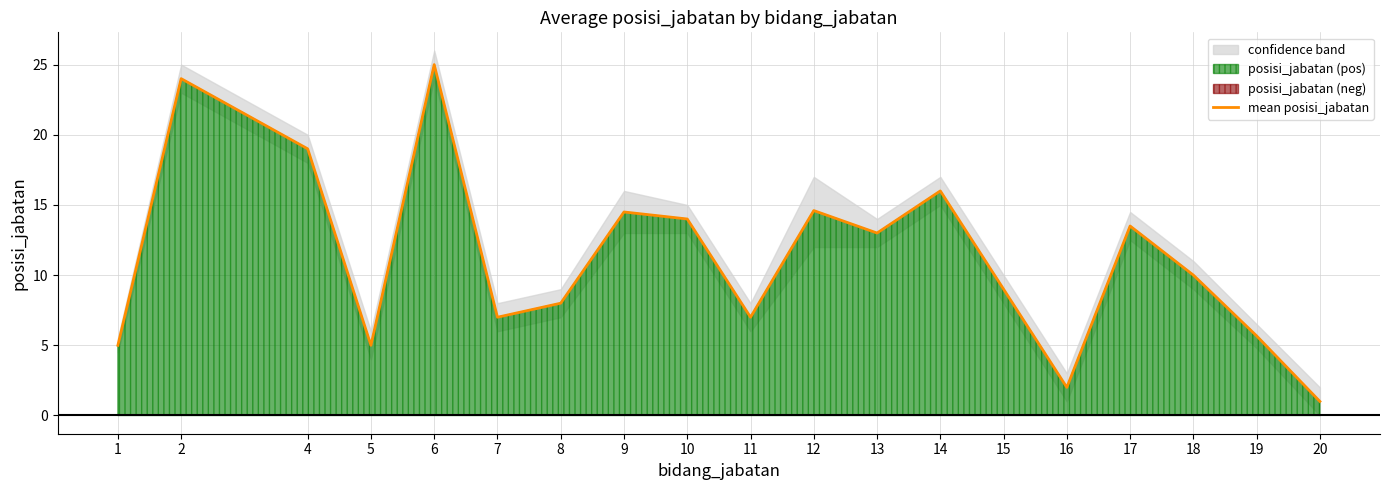

What is the difference between the values at 2 and 6?

1.0